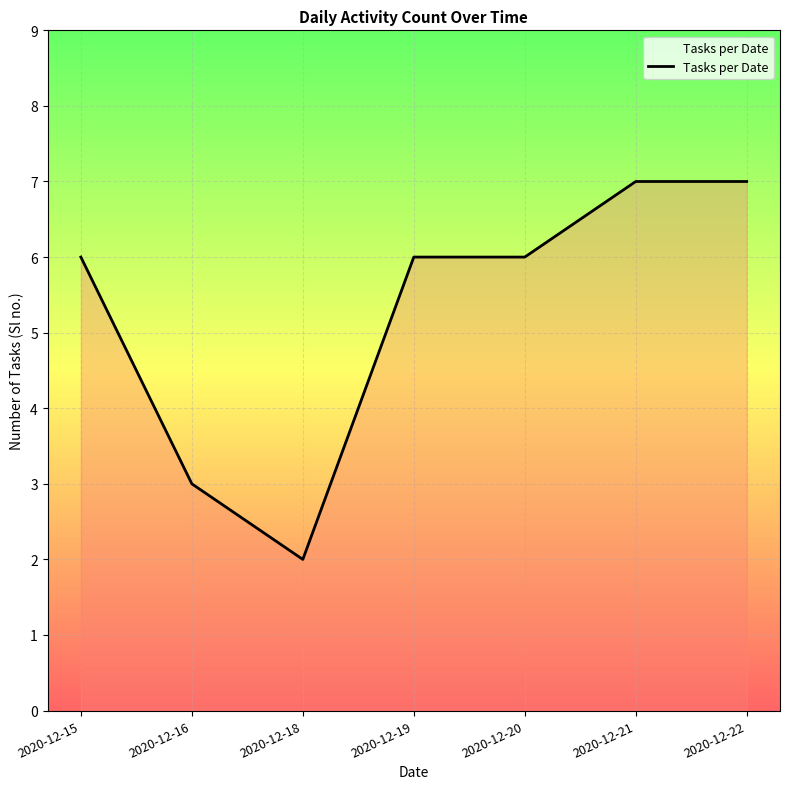

Reading left to right, list all the values displayed in this chart.

6	3	2	6	6	7	7